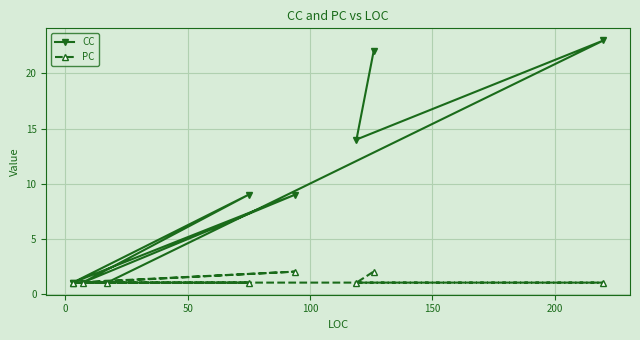

What is the minimum value for CC?

1